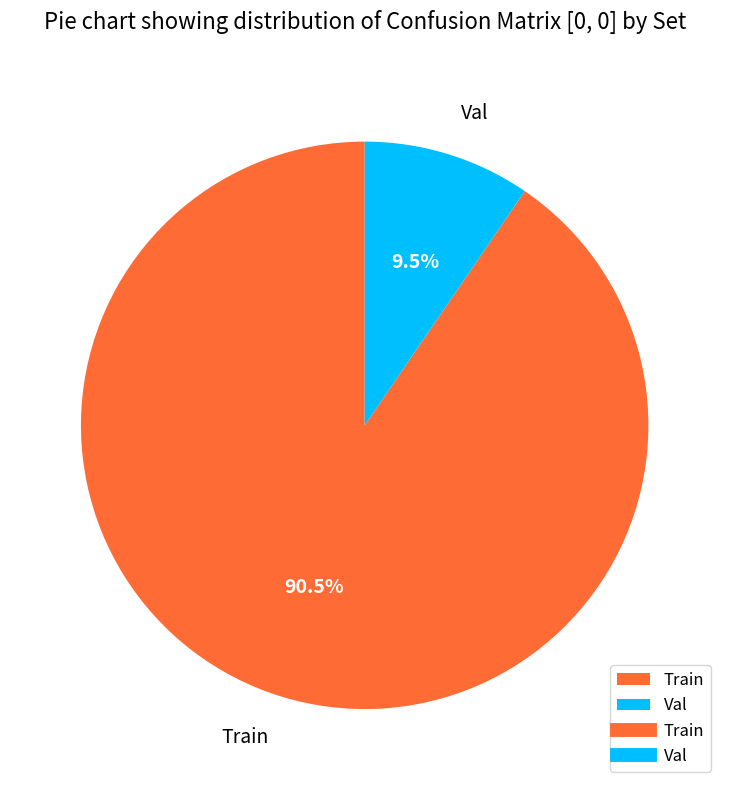

Which category has the biggest portion of the pie?

Train